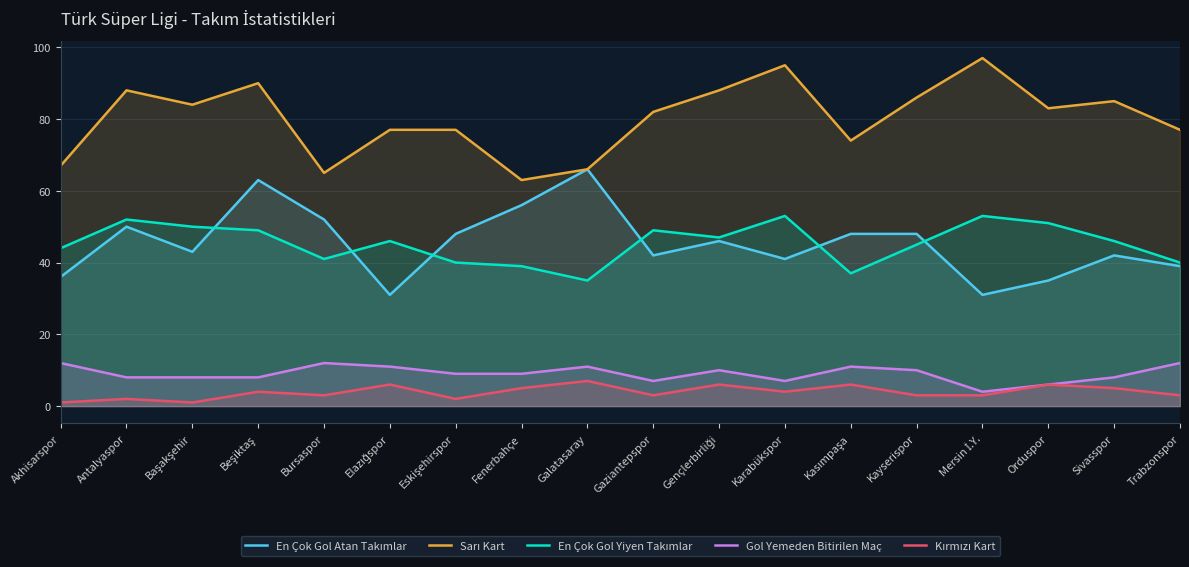

What position from the left is Mersin İ.Y.?

15